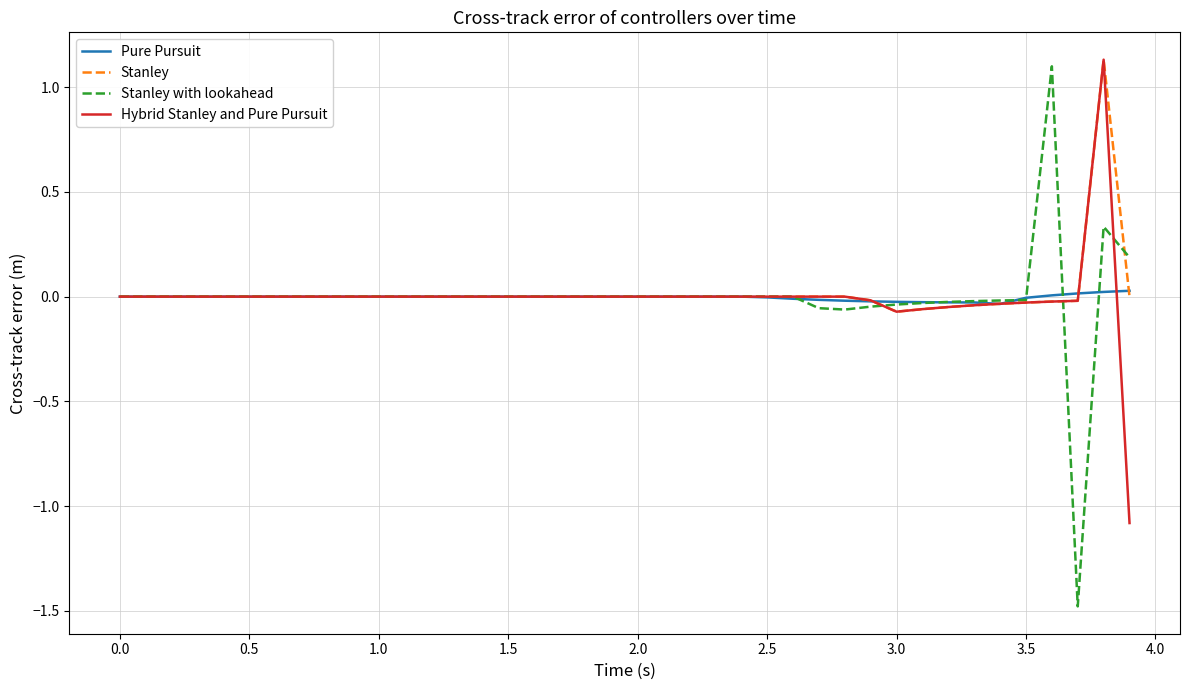

How many distinct data groups are displayed?

4